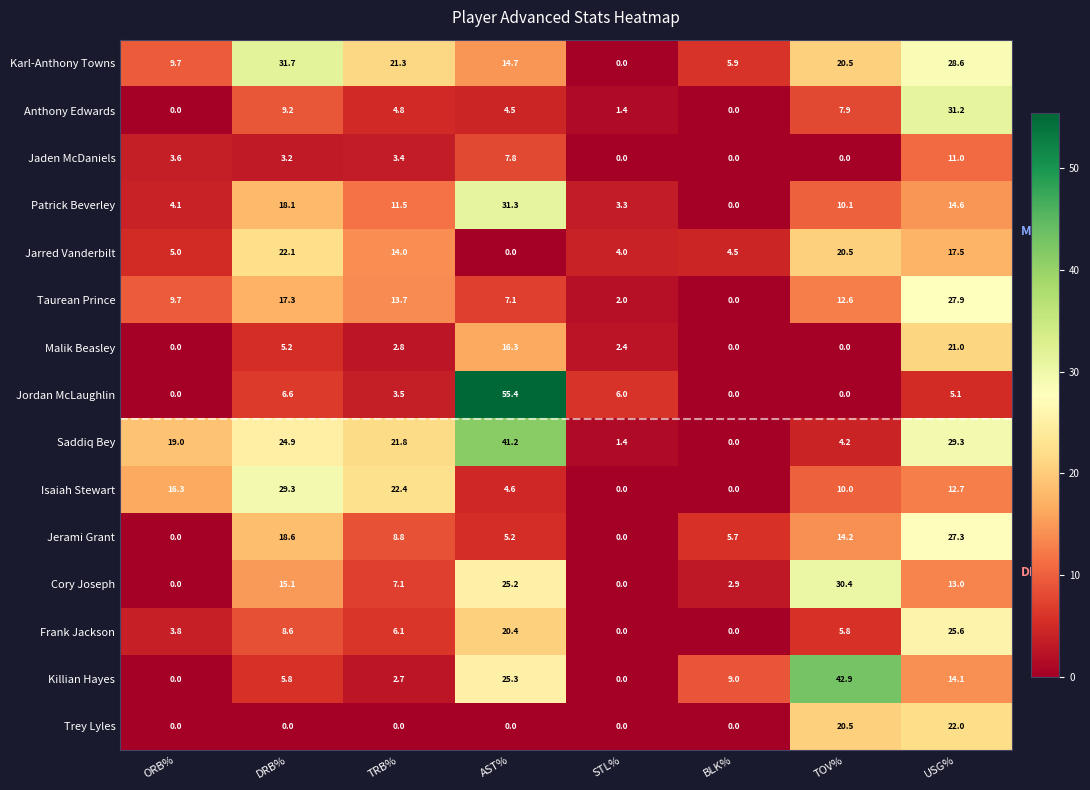

Is it true that Taurean Prince equals 0.6 at STL%?

False